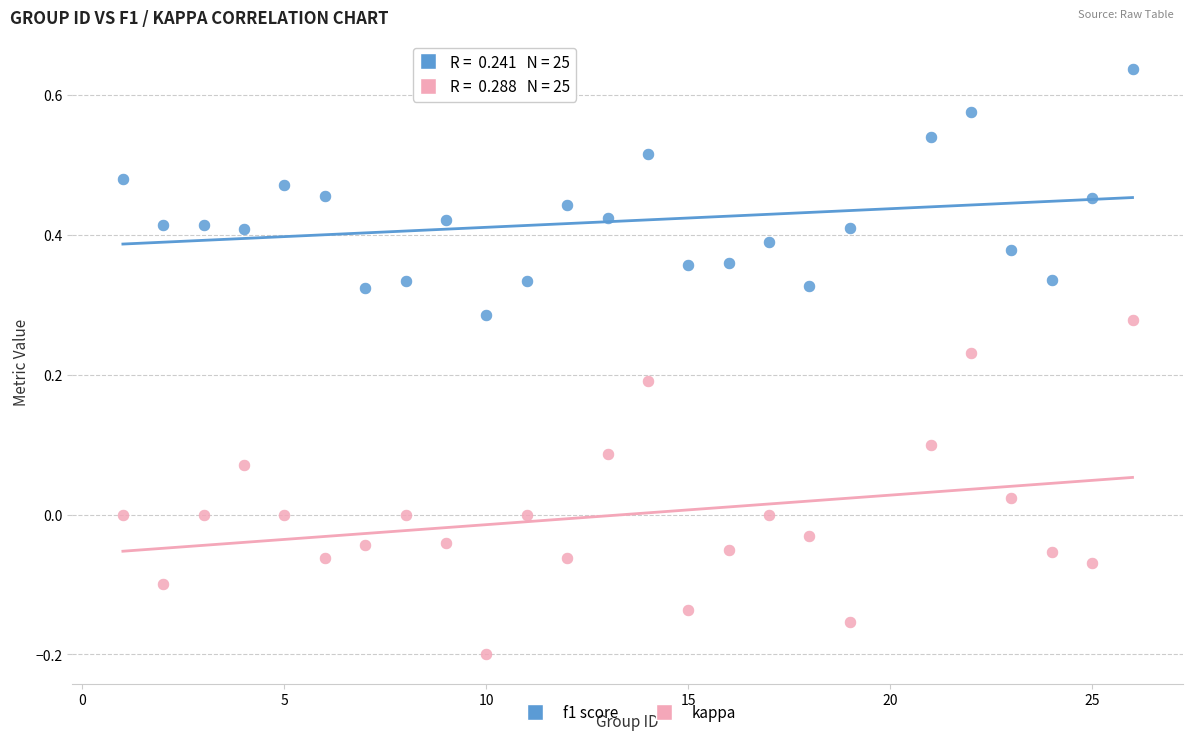

Across all data points, what is the range of X values (max minus min)?

25.0